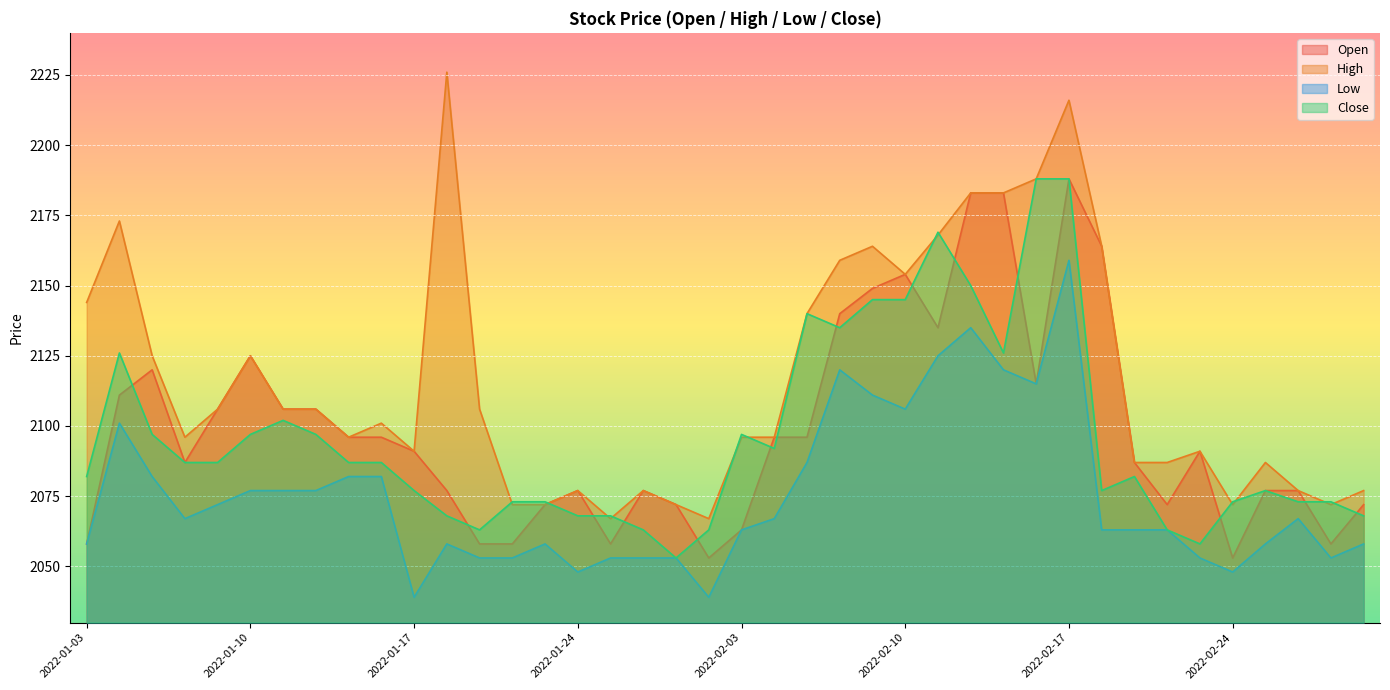

True or false: Open and Close intersect in this chart.

True